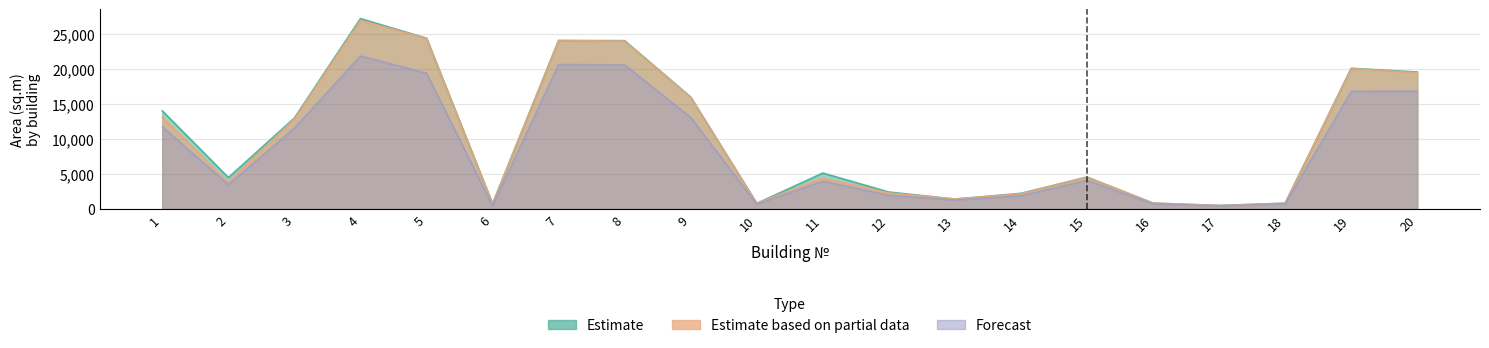

At which category does Estimate reach its first local valley?

2